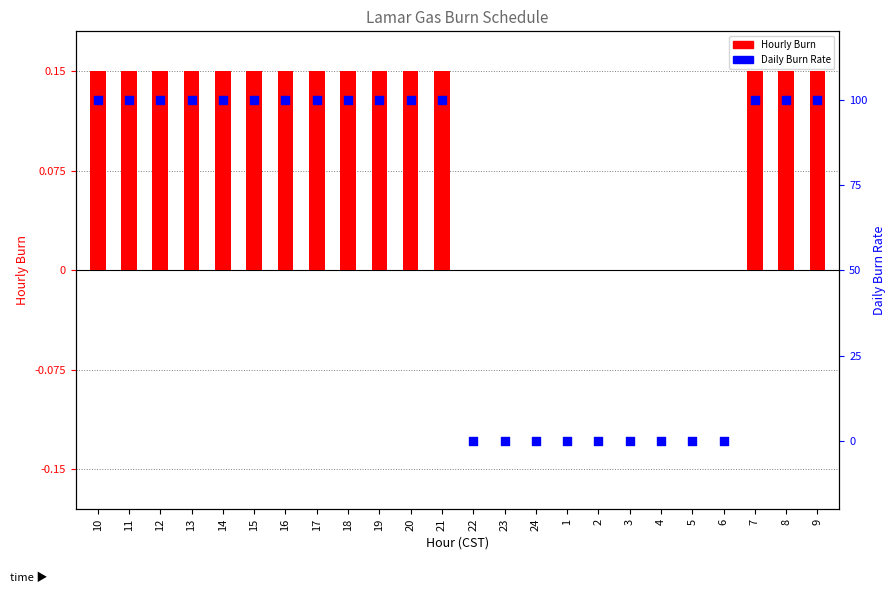

At how many categories does at least one series exceed 60?

15